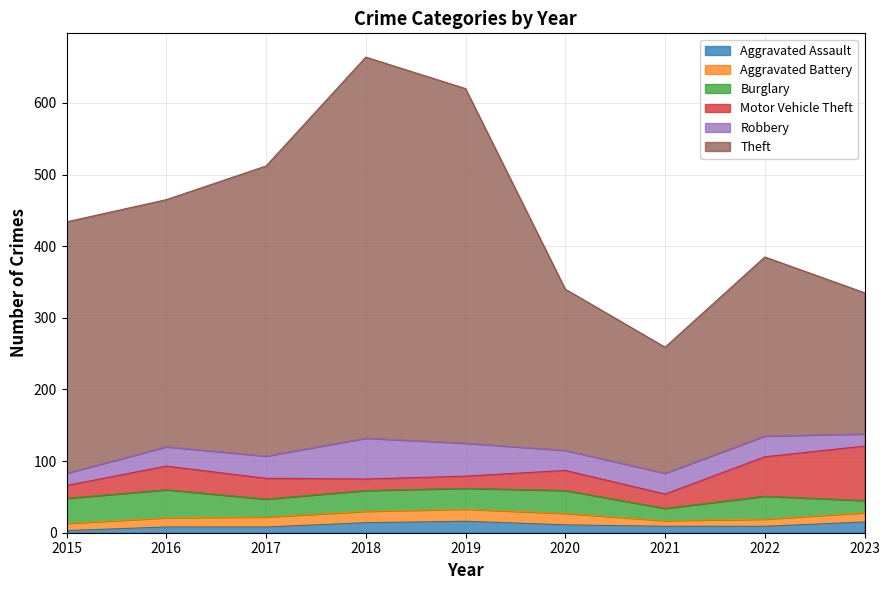

Reading left to right, list all the values displayed in this chart.

Aggravated Assault: 2015=3	2016=8	2017=8	2018=14	2019=16	2020=11	2021=9	2022=9	2023=15
Aggravated Battery: 2015=10	2016=13	2017=14	2018=16	2019=17	2020=16	2021=8	2022=10	2023=13
Burglary: 2015=35	2016=39	2017=25	2018=29	2019=29	2020=32	2021=17	2022=32	2023=17
Motor Vehicle Theft: 2015=18	2016=33	2017=29	2018=16	2019=17	2020=28	2021=20	2022=55	2023=76
Robbery: 2015=17	2016=27	2017=31	2018=57	2019=46	2020=28	2021=29	2022=29	2023=17
Theft: 2015=351	2016=345	2017=405	2018=532	2019=495	2020=225	2021=176	2022=250	2023=197